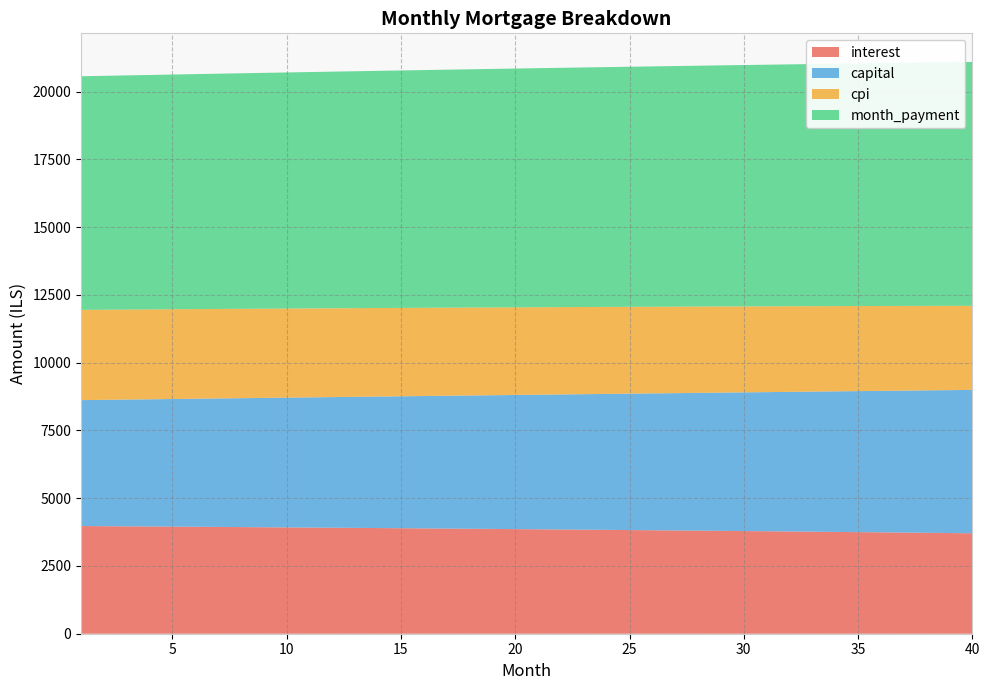

Reading right to left, list all the values displayed in this chart.

interest: 3705.4	3714.0	3722.5	3730.8	3739.1	3747.3	3755.3	3763.3	3771.2	3779.0	3786.7	3794.3	3801.8	3809.2	3816.5	3823.8	3830.9	3838.0	3844.9	3851.8	3858.6	3865.3	3871.9	3878.4	3884.9	3891.2	3897.5	3903.7	3909.8	3915.8	3921.8	3927.6	3933.4	3939.1	3944.7	3950.2	3955.7	3961.0	3966.3	3971.5
capital: 5288.8	5271.2	5253.7	5236.2	5218.9	5201.5	5184.2	5167.0	5149.8	5132.7	5115.7	5098.7	5081.8	5064.9	5048.0	5031.3	5014.6	4997.9	4981.3	4964.7	4948.2	4931.8	4915.4	4899.1	4882.8	4866.6	4850.4	4834.3	4818.2	4802.2	4786.3	4770.4	4754.5	4738.7	4723.0	4707.3	4691.7	4676.1	4660.6	4645.1
cpi: 3102.8	3110.0	3117.2	3124.3	3131.3	3138.2	3145.1	3151.9	3158.6	3165.2	3171.7	3178.2	3184.6	3190.9	3197.1	3203.2	3209.3	3215.3	3221.2	3227.1	3232.8	3238.6	3244.2	3249.7	3255.2	3260.6	3265.9	3271.2	3276.4	3281.5	3286.6	3291.6	3296.5	3301.3	3306.1	3310.8	3315.4	3320.0	3324.5	3329.0
month_payment: 8994.2	8985.2	8976.2	8967.1	8957.9	8948.8	8939.6	8930.3	8921.0	8911.7	8902.4	8893.0	8883.5	8874.1	8864.6	8855.0	8845.5	8835.9	8826.2	8816.5	8806.8	8797.1	8787.3	8777.5	8767.7	8757.8	8747.9	8738.0	8728.1	8718.1	8708.0	8698.0	8687.9	8677.8	8667.7	8657.5	8647.3	8637.1	8626.9	8616.6